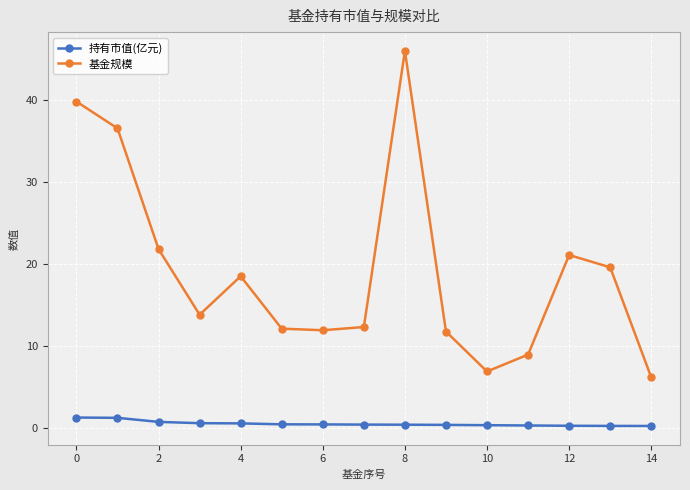

What is the average value of the 持有市值(亿元) series?

0.5